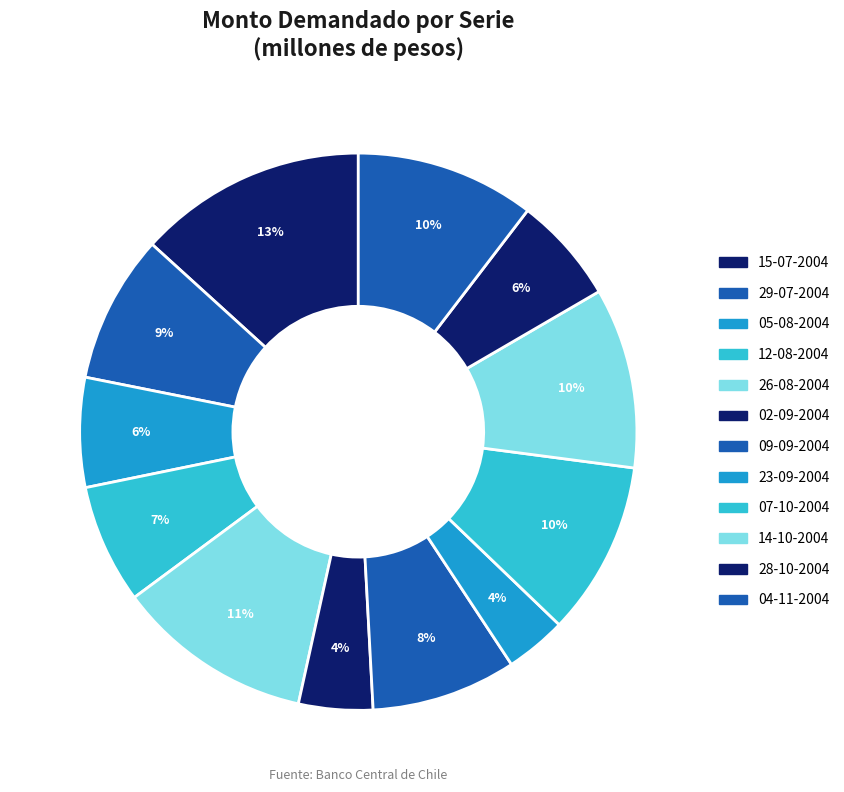

Rank the categories by value from highest to lowest.

15-07-2004, 26-08-2004, 14-10-2004, 04-11-2004, 07-10-2004, 29-07-2004, 09-09-2004, 12-08-2004, 05-08-2004, 28-10-2004, 02-09-2004, 23-09-2004